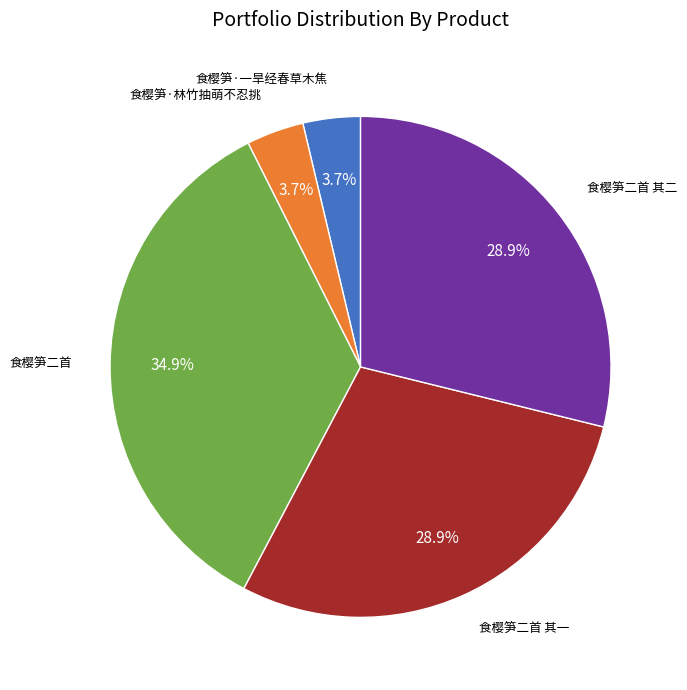

Does any single category account for the majority?

No